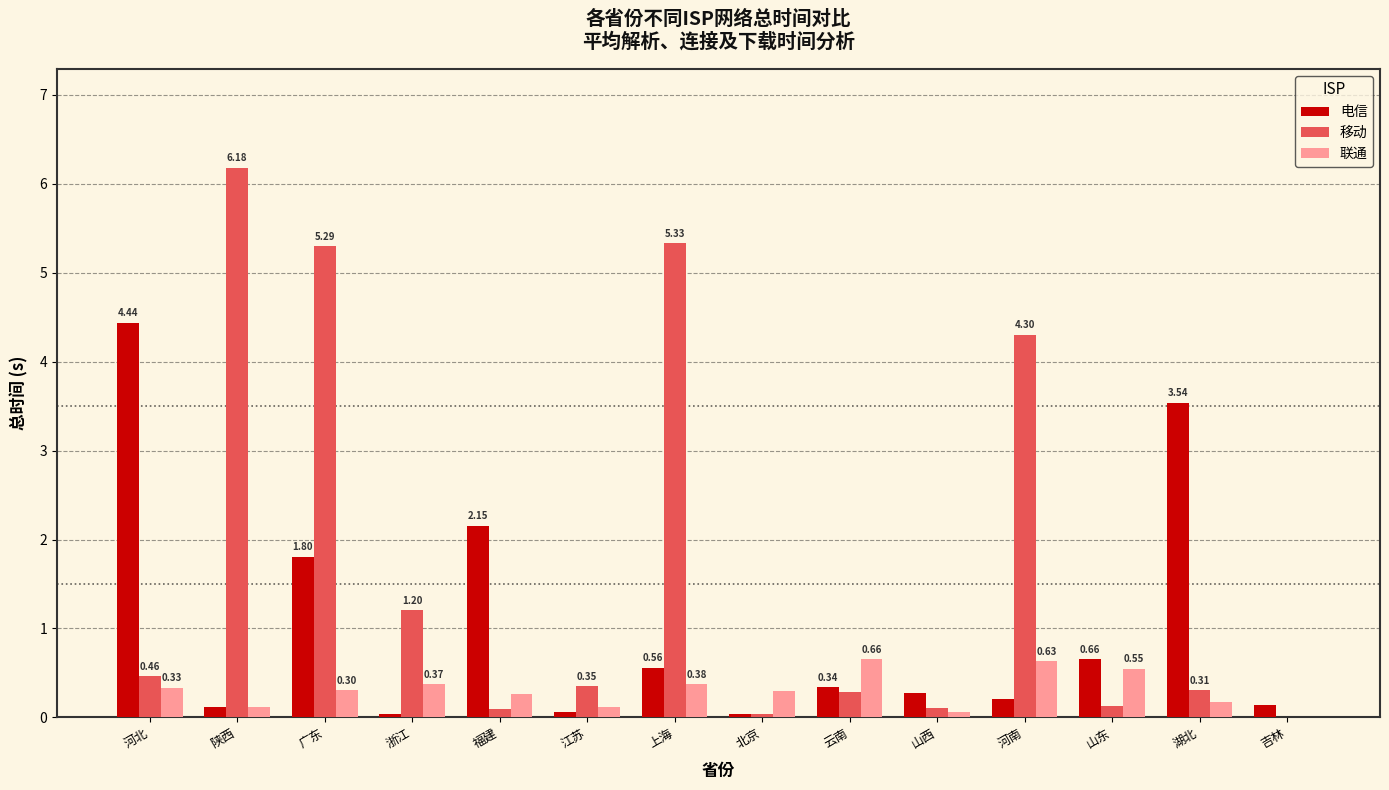

How many values in 联通 are above zero?

13